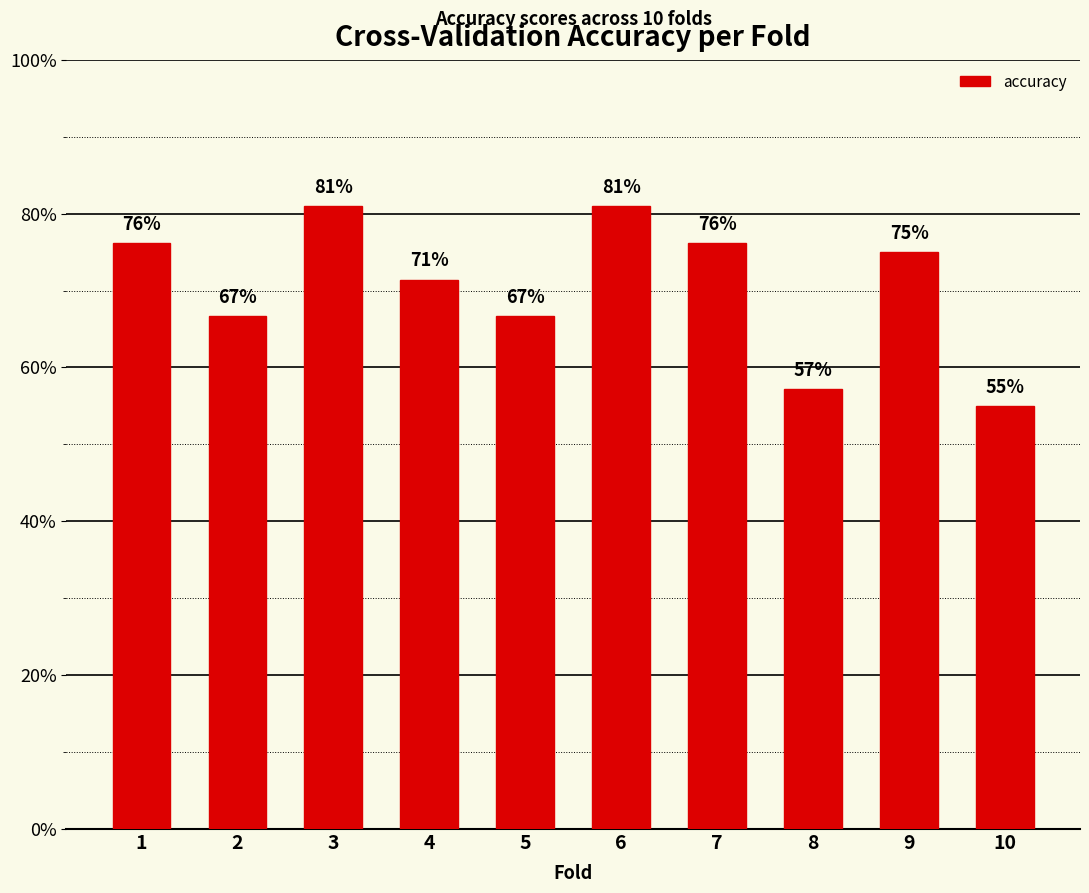

Which has a higher value, 1 or 8?

1